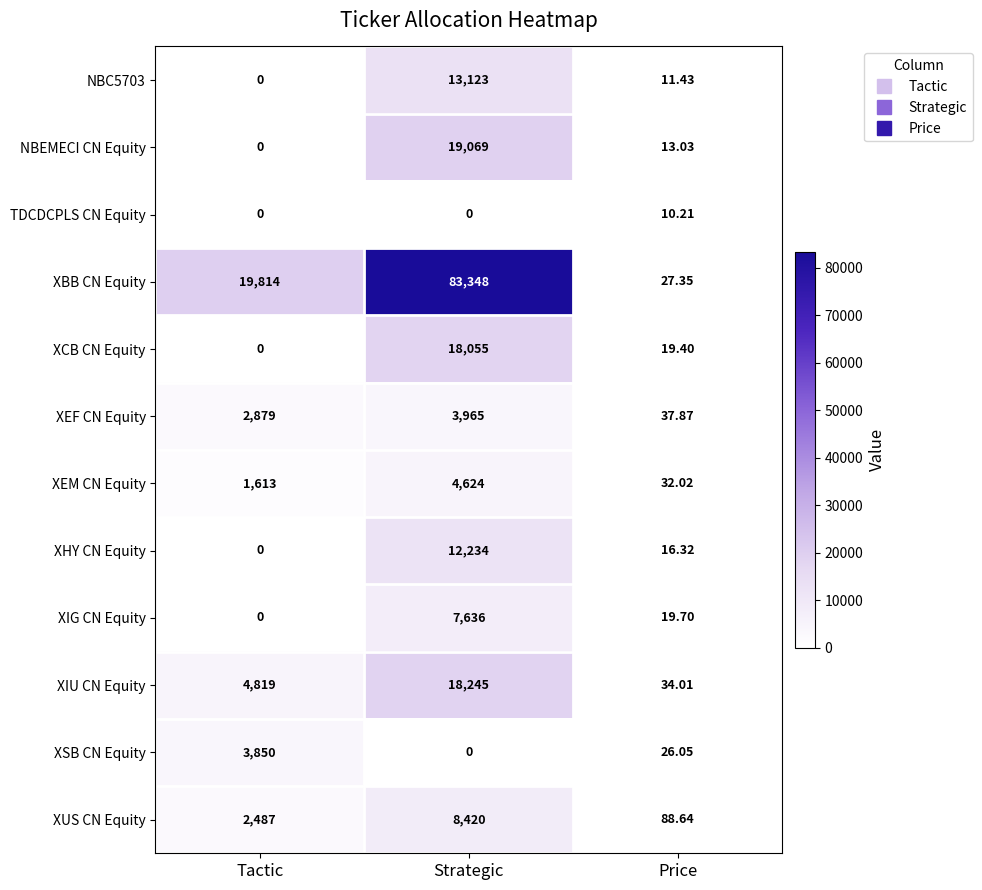

Which label corresponds to the largest value in the chart?

Strategic